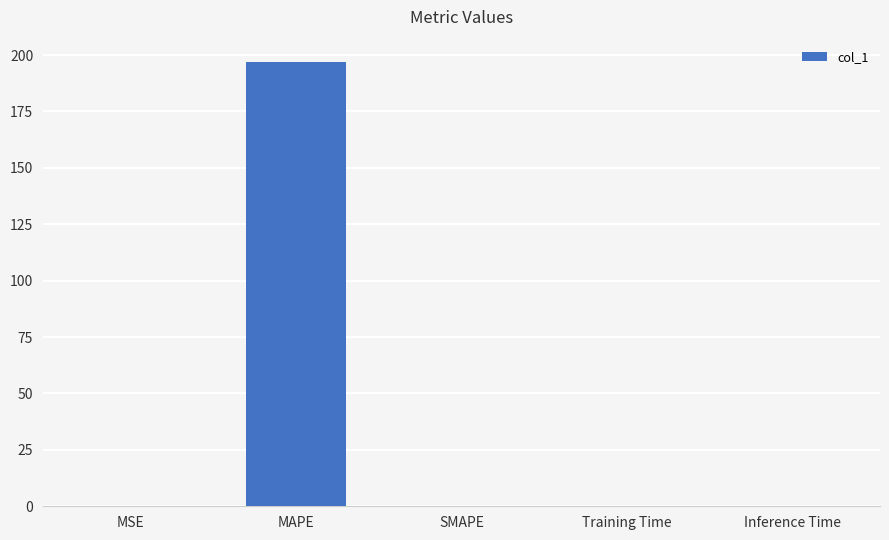

The chart shows a value of 0.0 at Inference Time. True or false?

True